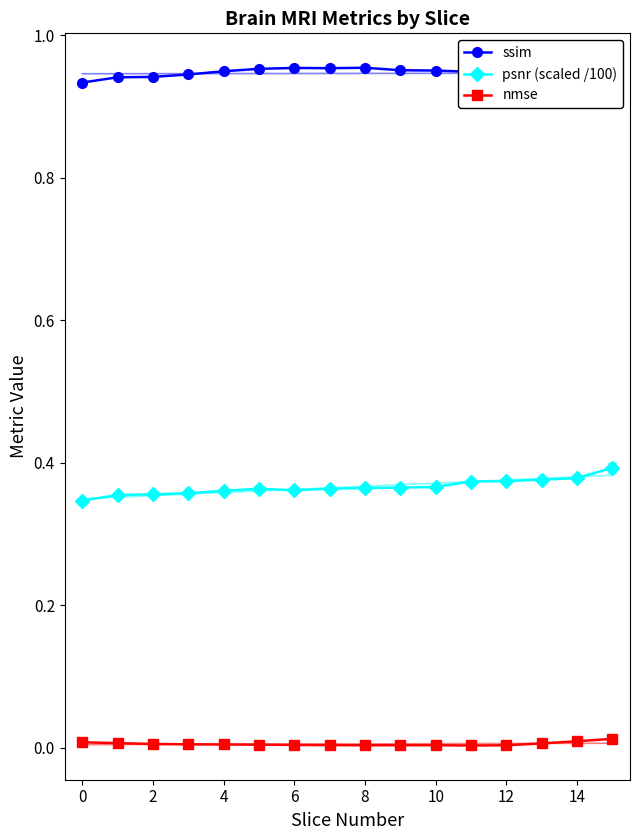

True or false: nmse and psnr (scaled /100) cross at least once.

False